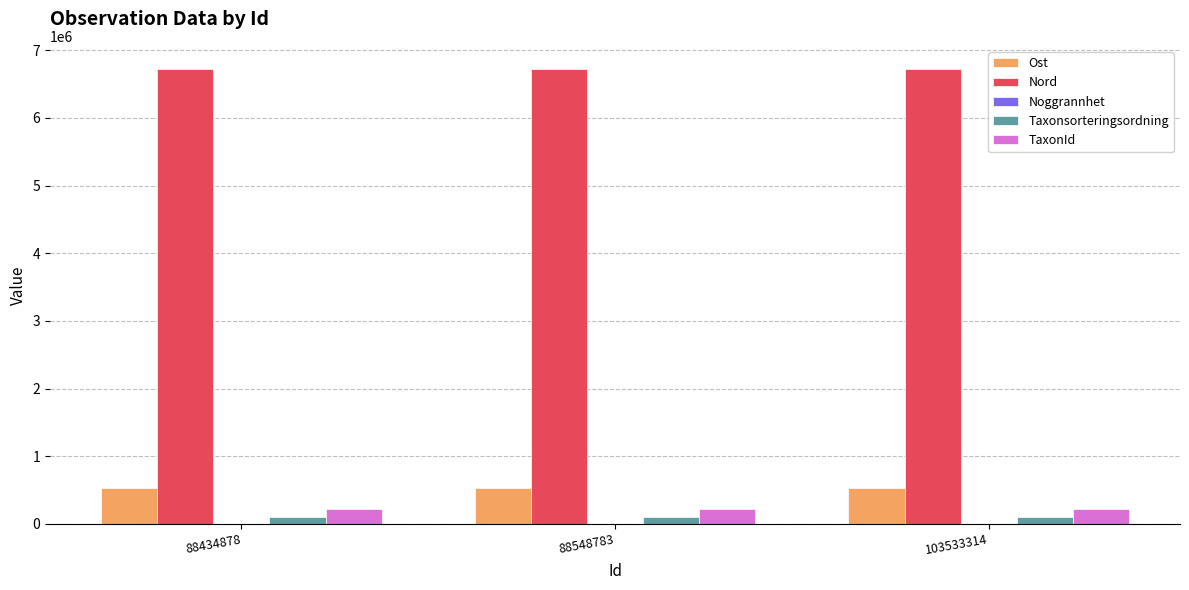

Which series has the largest total across all categories?

Nord